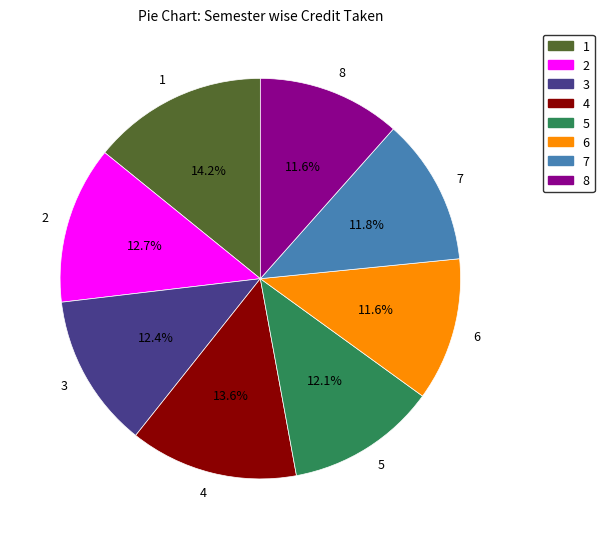

To the nearest percent, what is the average slice percentage?

12%